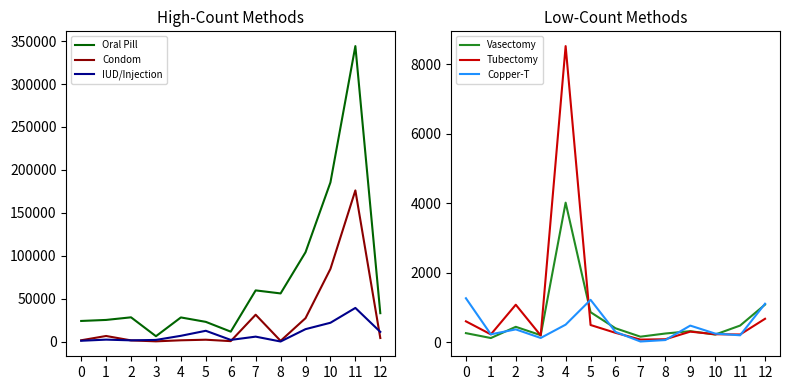

Which has a higher value, 0 or 1?

1